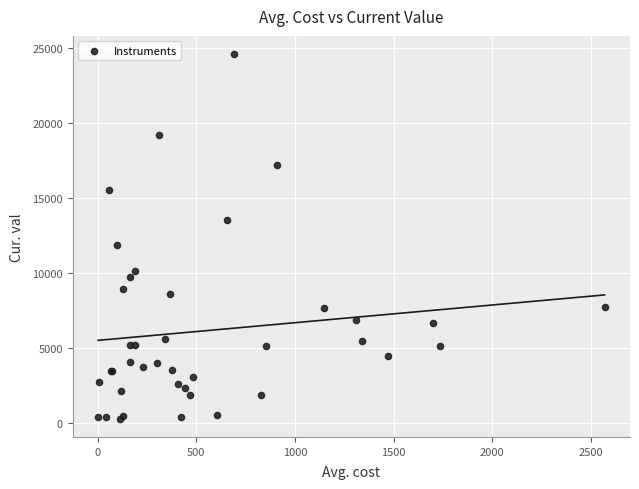

What Y value in the scatter plot is closest to 12445?

11906.4